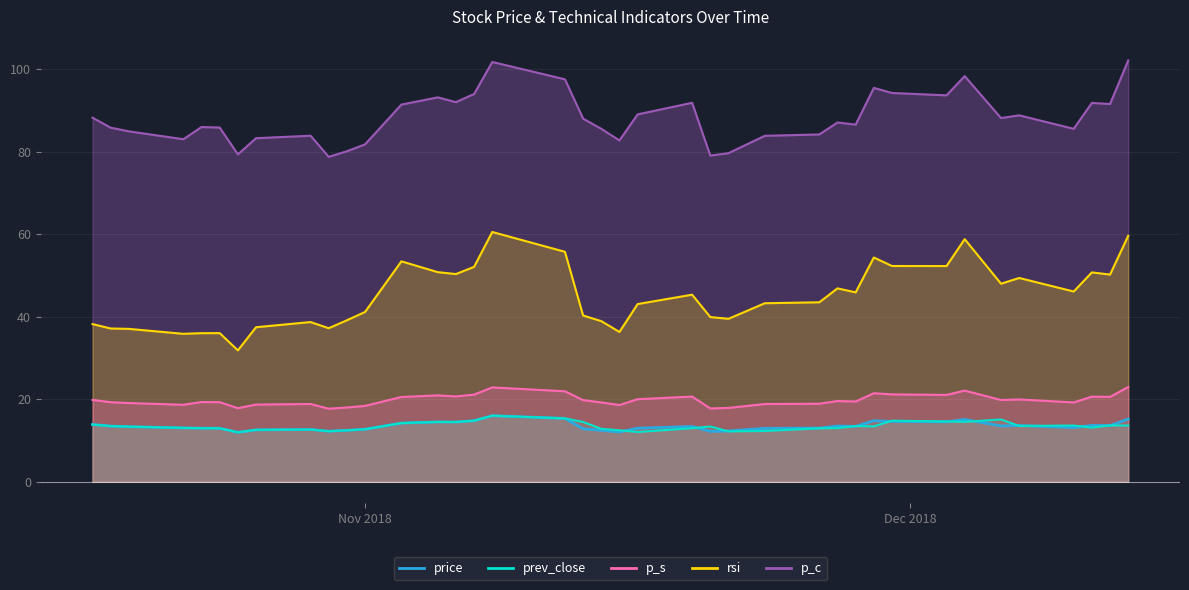

At which label is rsi closest to 46?

2018-12-10